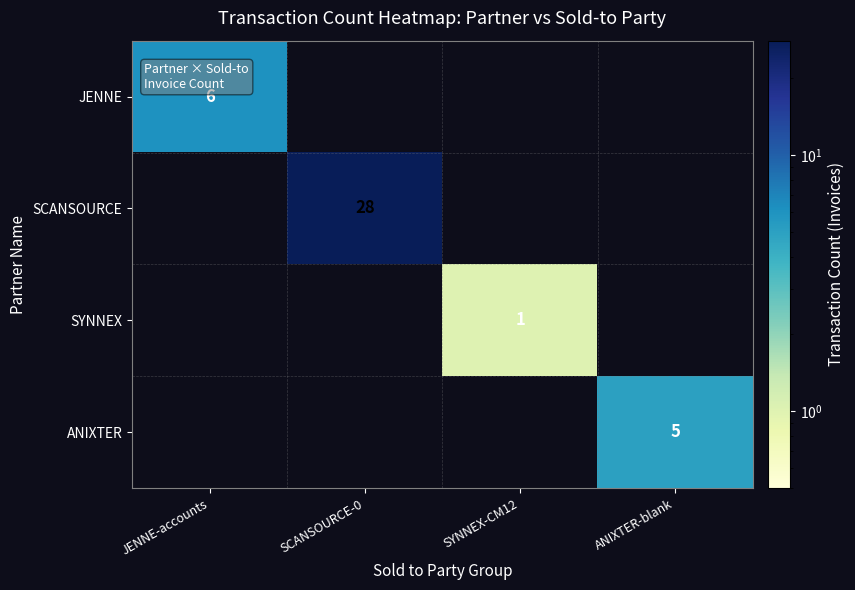

The value of JENNE at JENNE-accounts is 6. True or false?

True